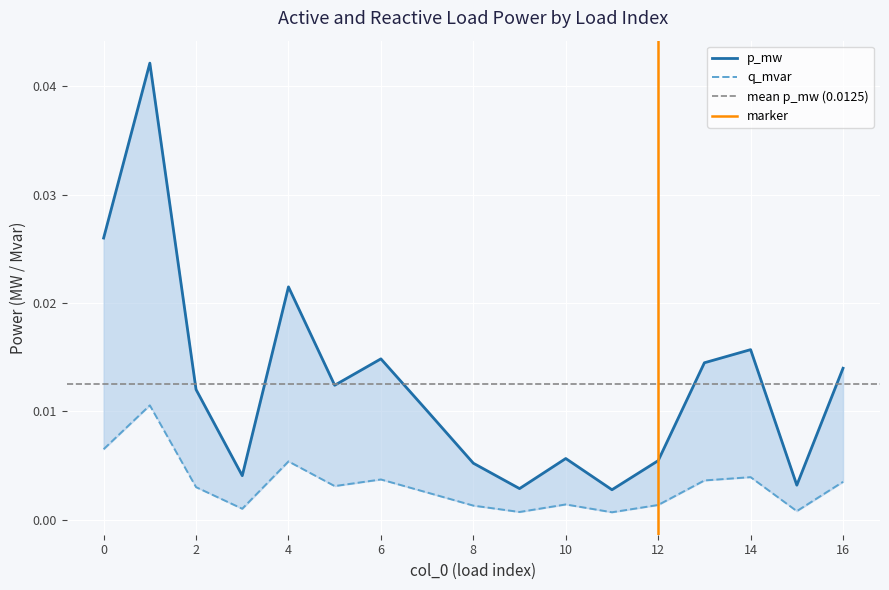

At 14, list the series in order from largest to smallest.

p_mw, q_mvar